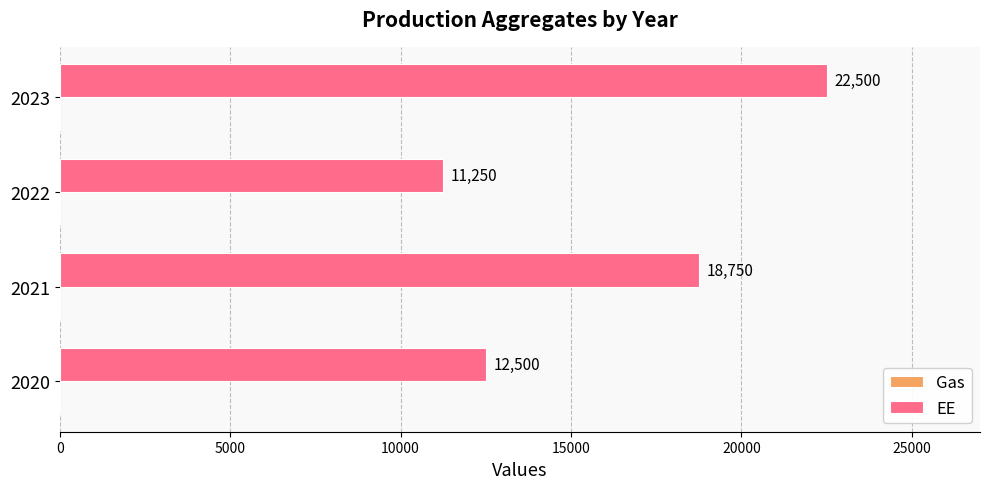

The value at 2022 is 6560. True or false?

False